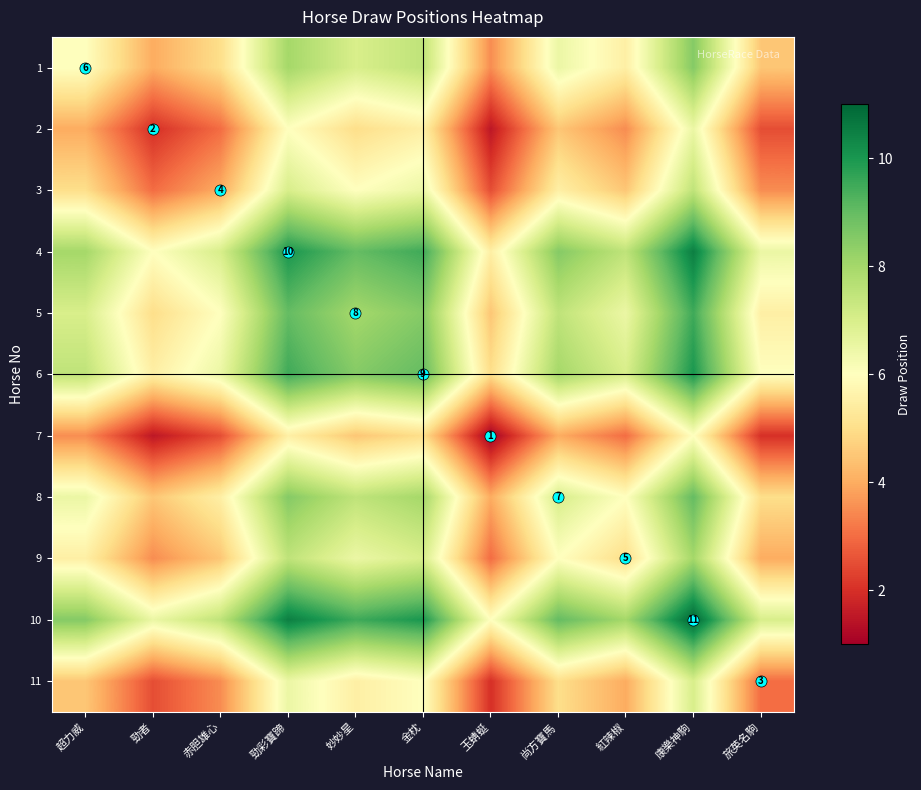

What is the difference between the highest and lowest values at 勁者?

5.0